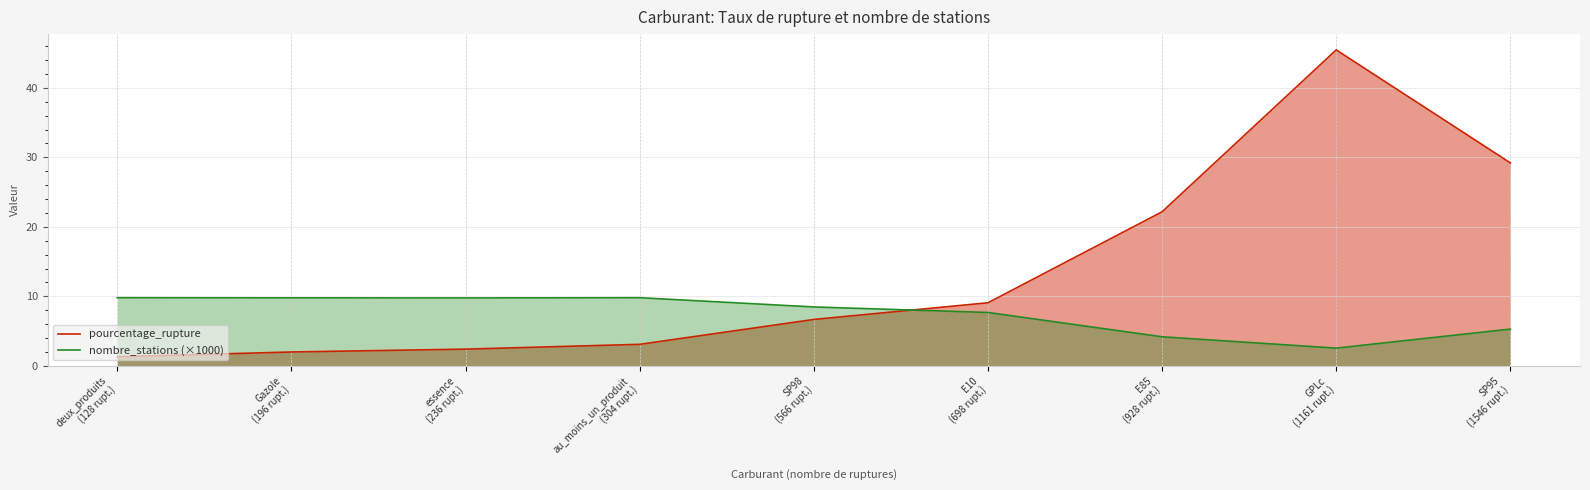

What is the total value across all series at Gazole
(196 rupt.)?

11.8